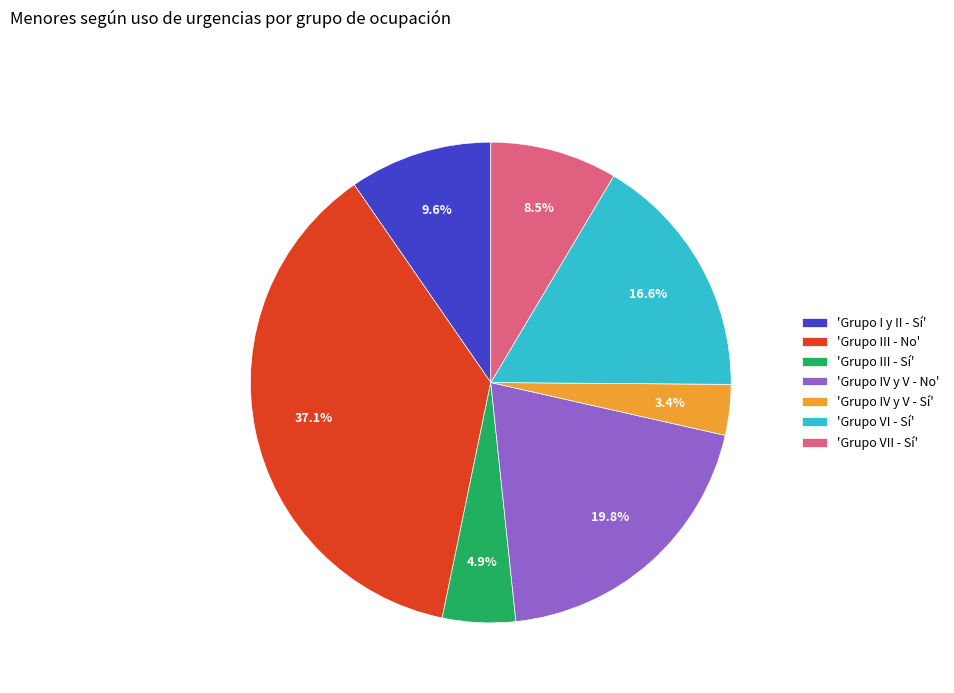

Rank the categories by value from highest to lowest.

'Grupo III - No', 'Grupo IV y V - No', 'Grupo VI - Sí', 'Grupo I y II - Sí', 'Grupo VII - Sí', 'Grupo III - Sí', 'Grupo IV y V - Sí'